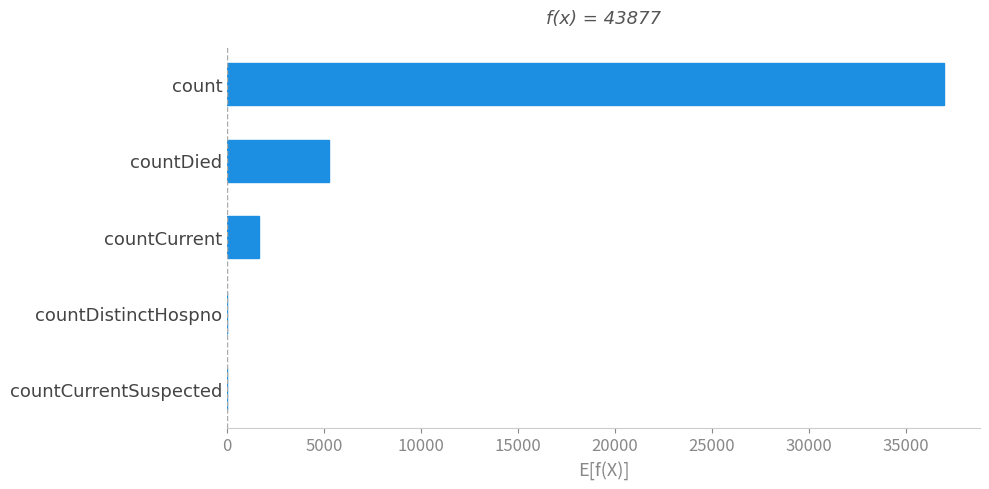

What is the sum of the values at countDied and countCurrentSuspected?

5260